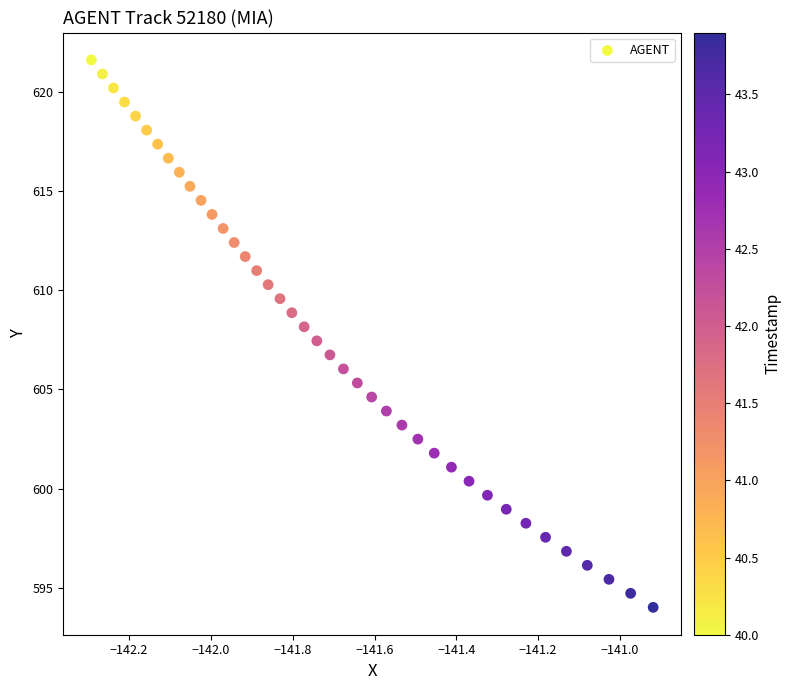

What is the range of Y values (max minus min)?

27.6